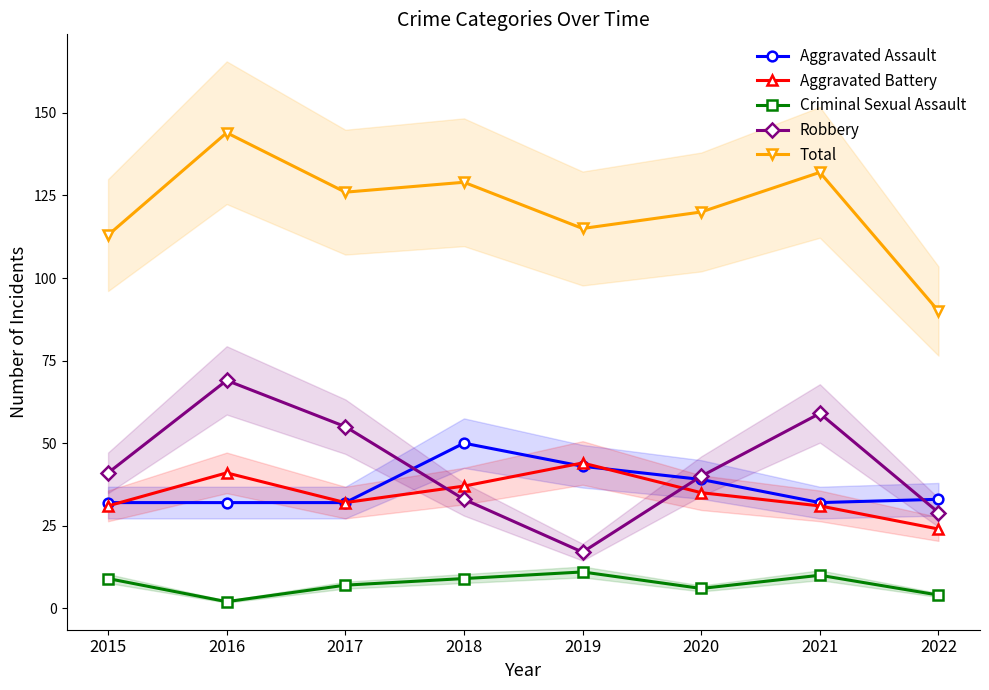

True or false: Criminal Sexual Assault and Aggravated Battery cross at least once.

False